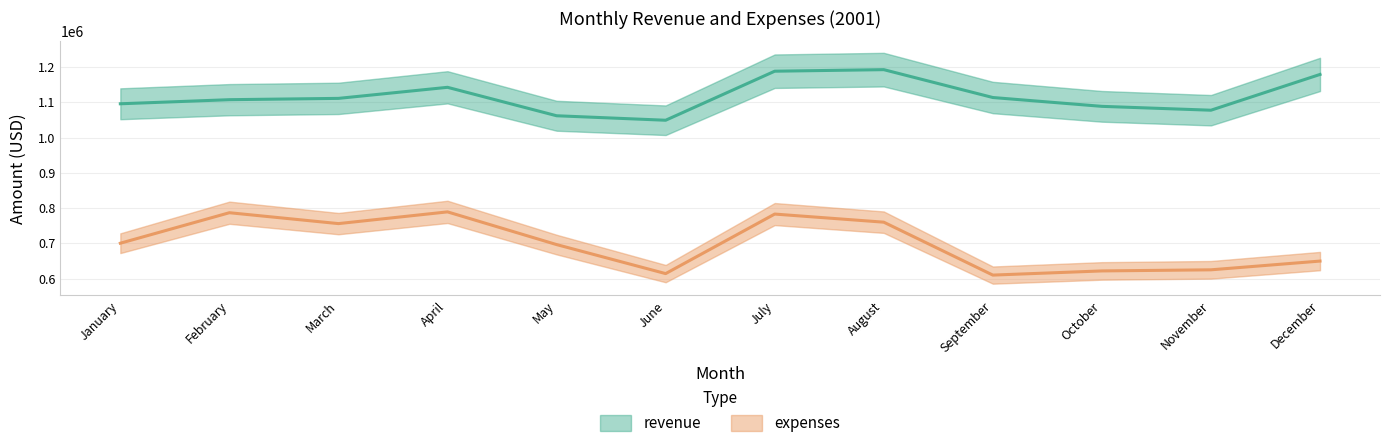

Where is the first local minimum for revenue?

June